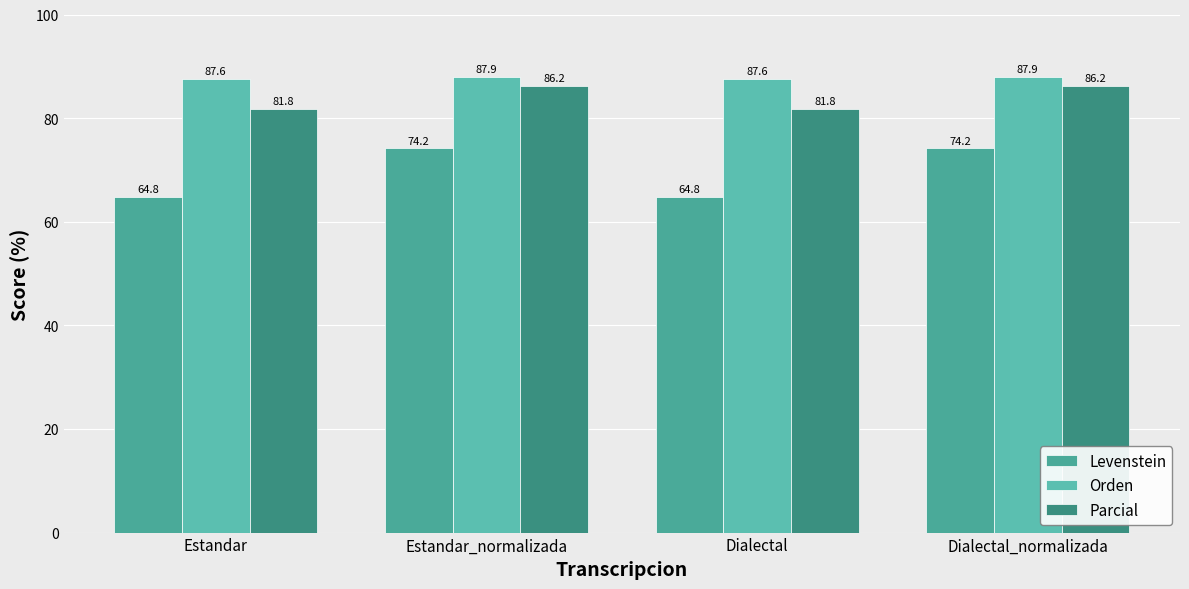

What is the greatest value displayed?

87.9